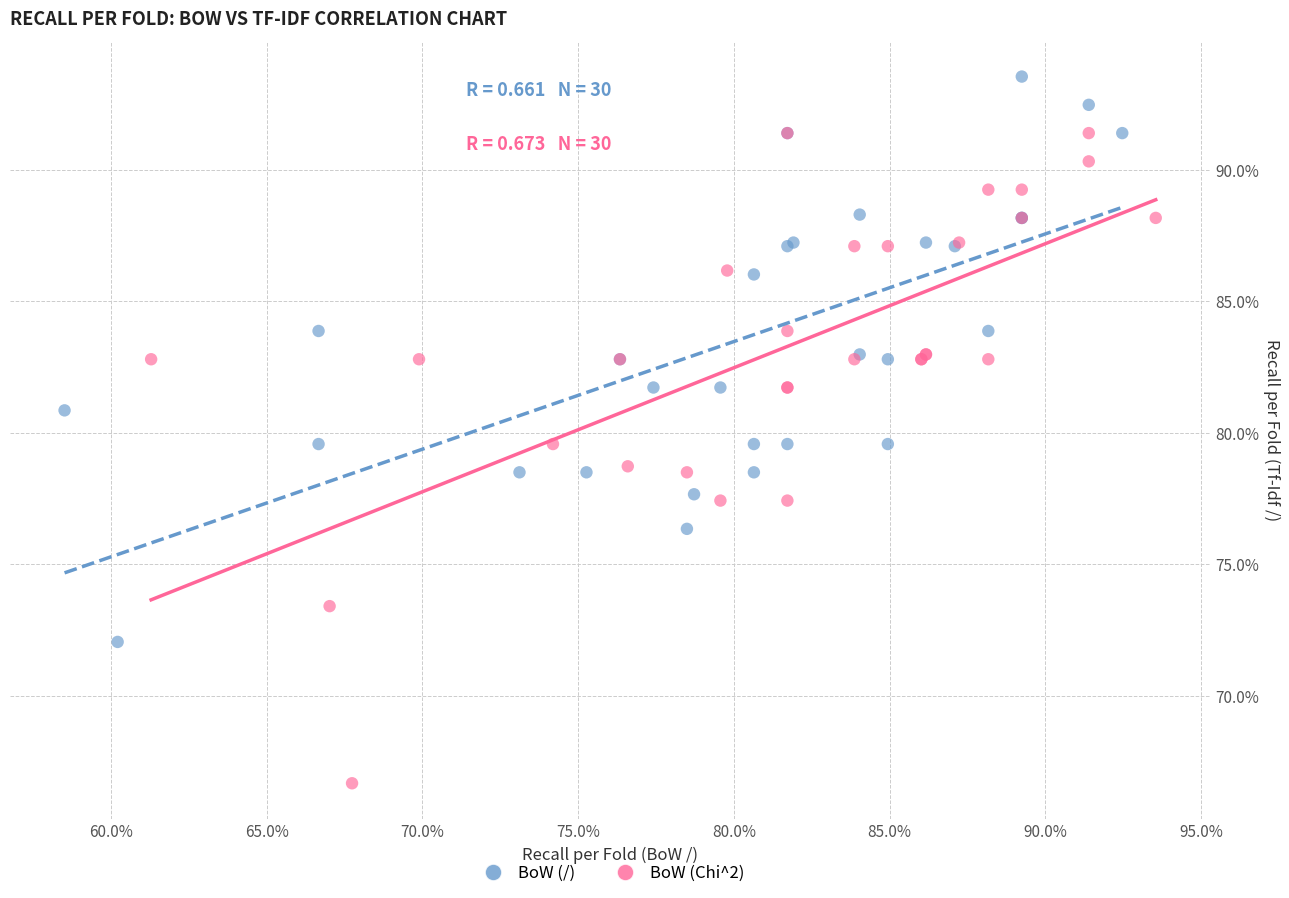

What are all the series names shown in the legend?

BoW (/), BoW (Chi^2)